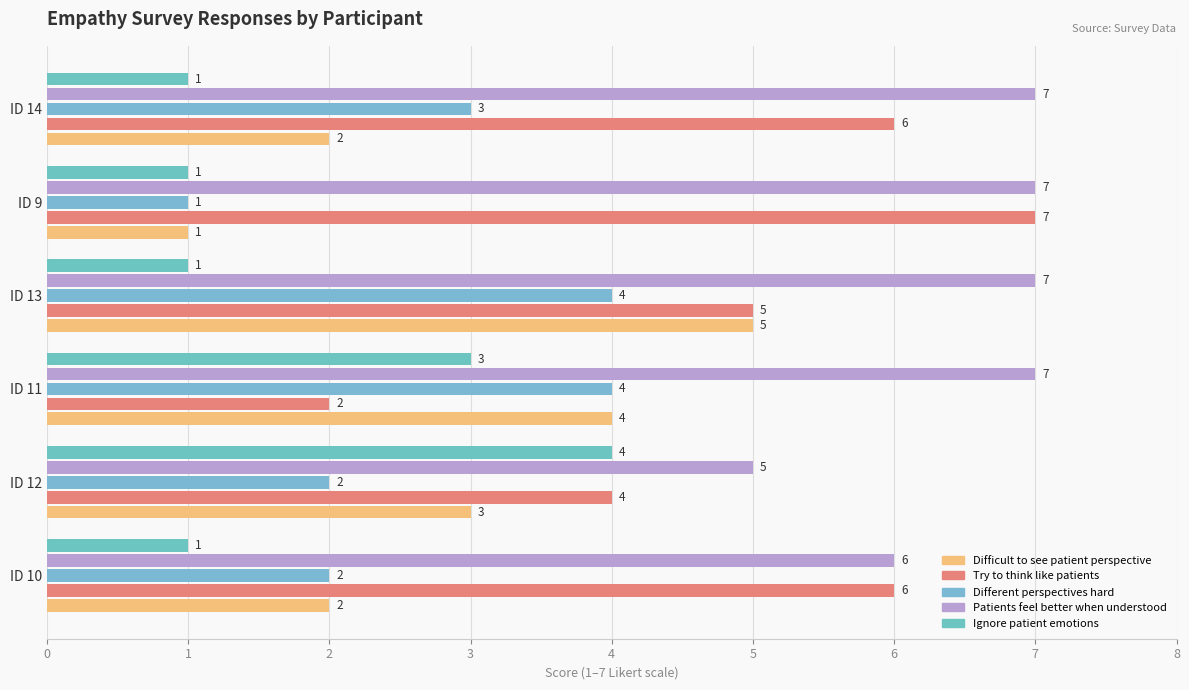

What is the value of the Try to think like patients bar at the 3rd from the left?

2